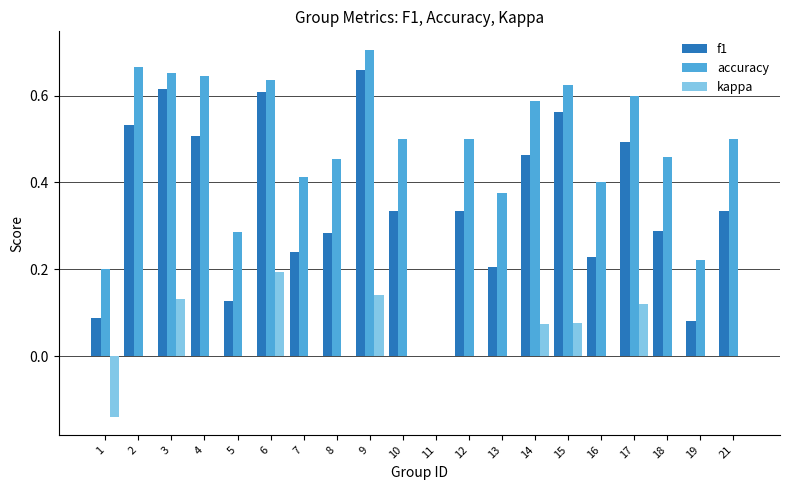

Are the bars grouped side by side (vs. stacked)?

Yes